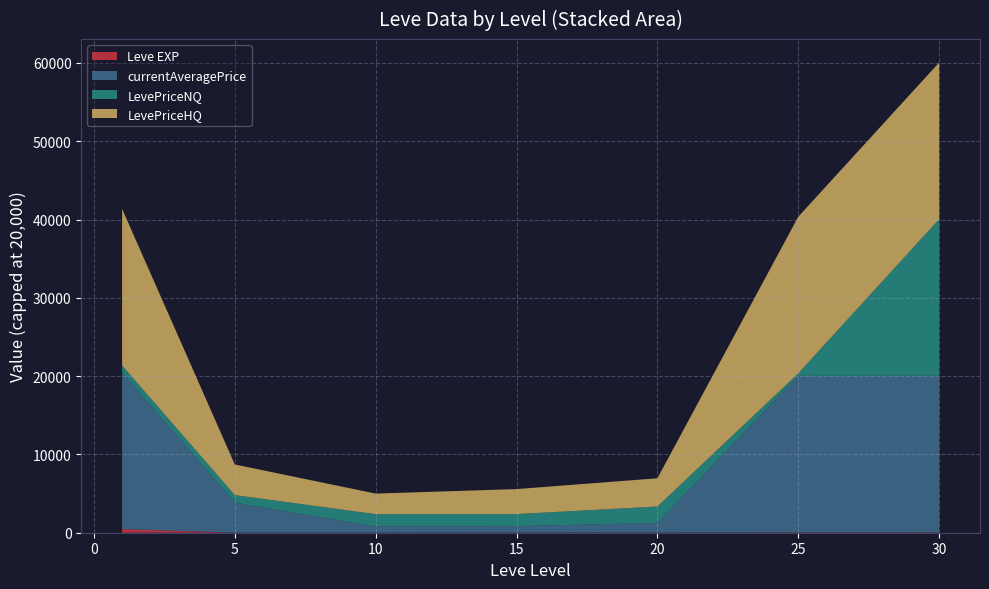

At which category is the sum across all series the highest?

30